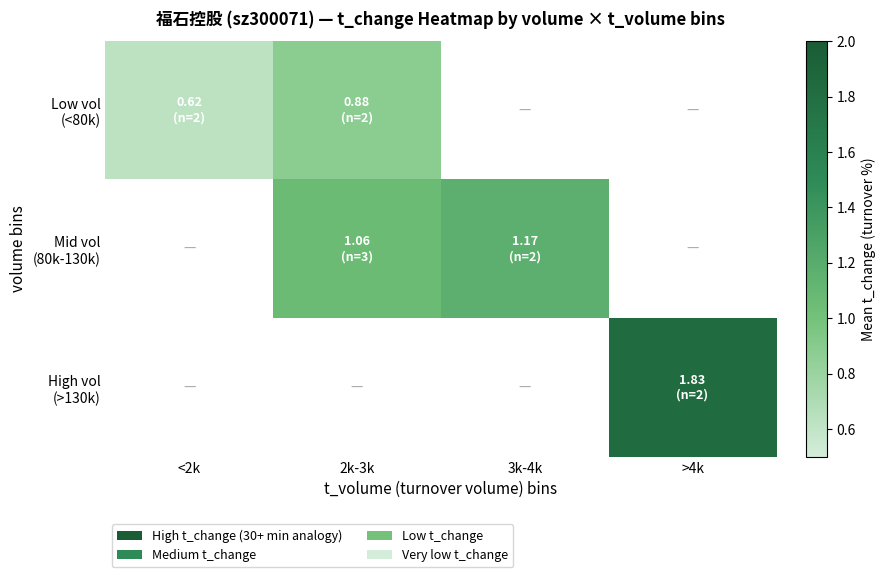

True or false: High vol (>130k) has a value of 1.8 at >4k.

True